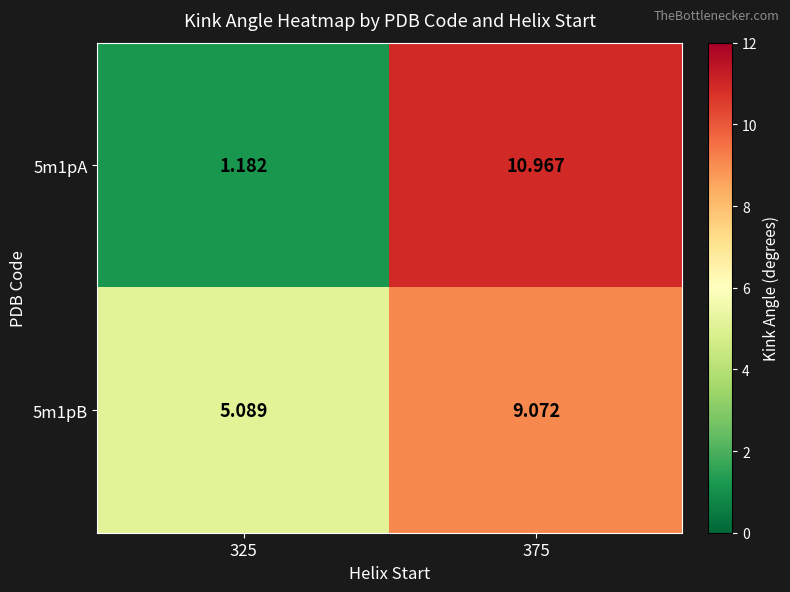

Is the value of 5m1pA at 325 greater than the value of 5m1pB at 325?

No